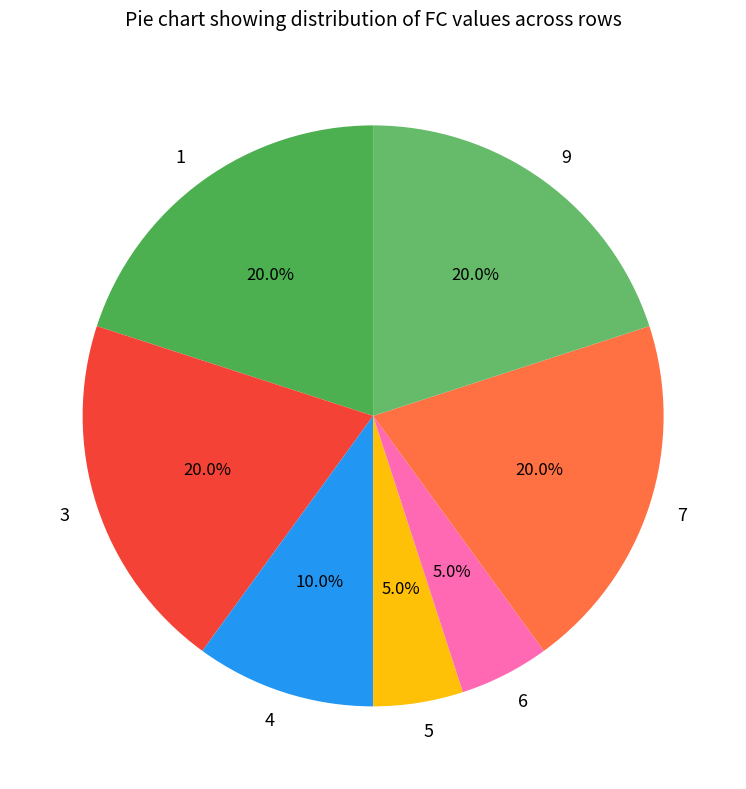

Is the sum of 9 and 7 greater than half?

No